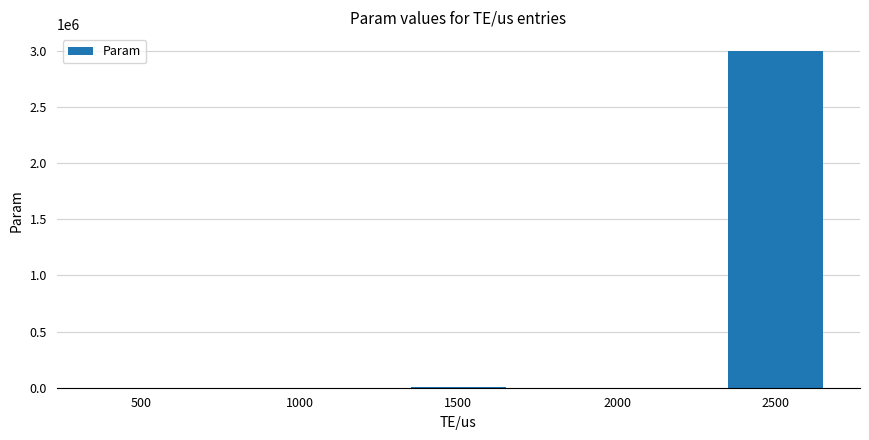

Read the value at 1000, to the nearest 50.

500